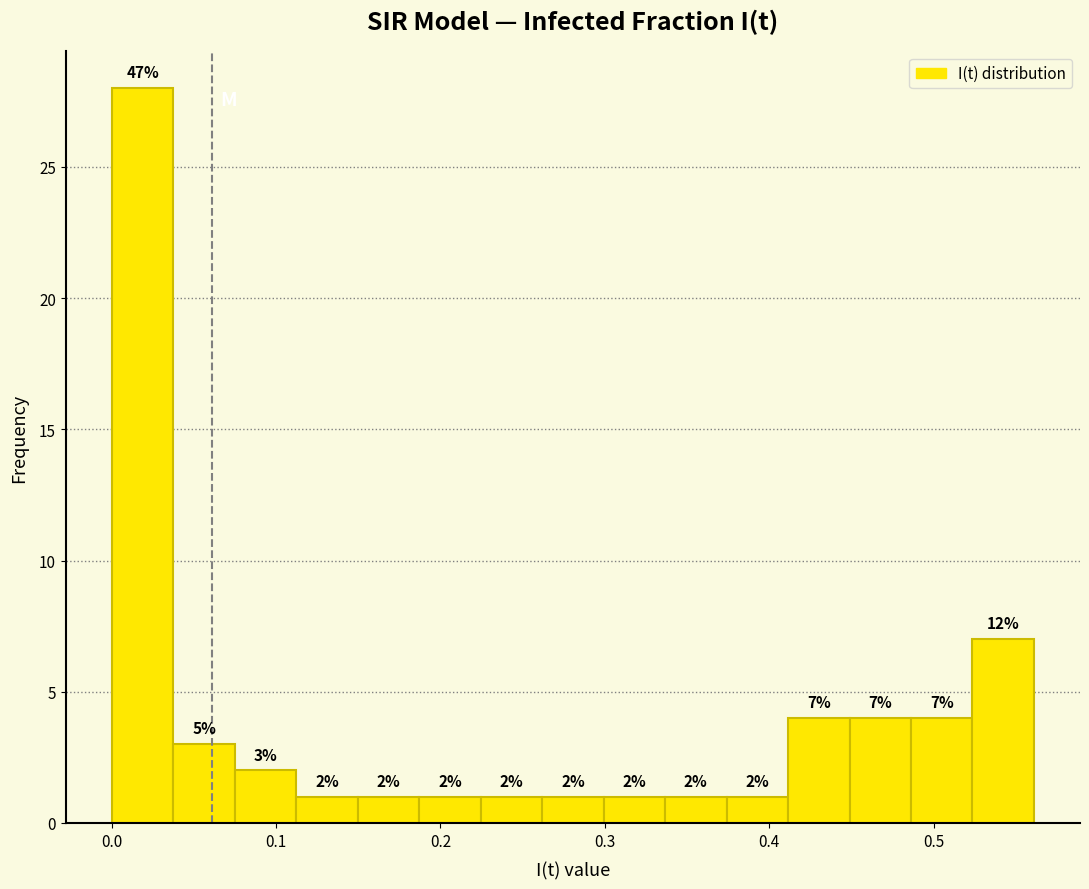

Around what value on the x-axis is the tallest bar? Give the approximate position of its centre, as read against the axis.

0.02